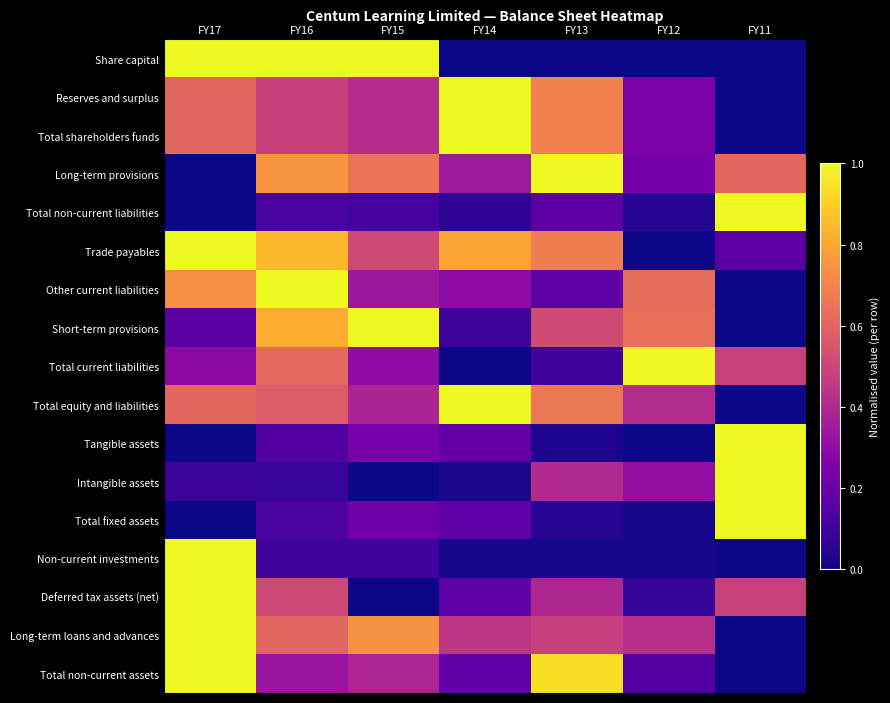

List the series in order of their peak value, highest first.

Share capital, Reserves and surplus, Total shareholders funds, Long-term provisions, Total non-current liabilities, Trade payables, Other current liabilities, Short-term provisions, Total current liabilities, Total equity and liabilities, Tangible assets, Intangible assets, Total fixed assets, Non-current investments, Deferred tax assets (net), Long-term loans and advances, Total non-current assets